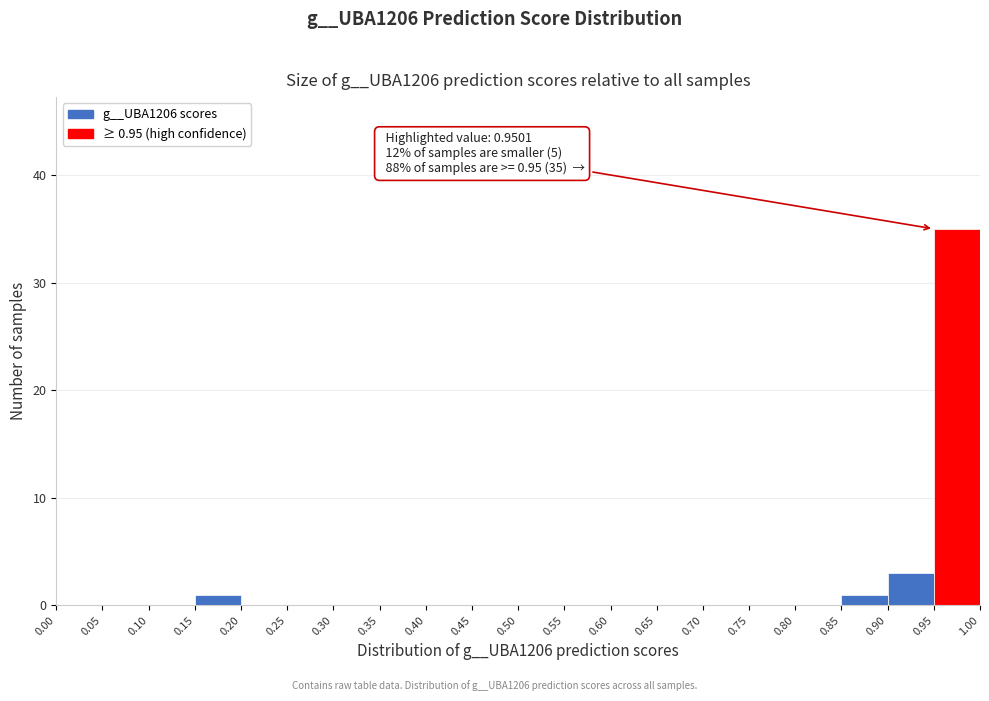

Which range on the x-axis has the tallest bar?

0.95 to 1.00